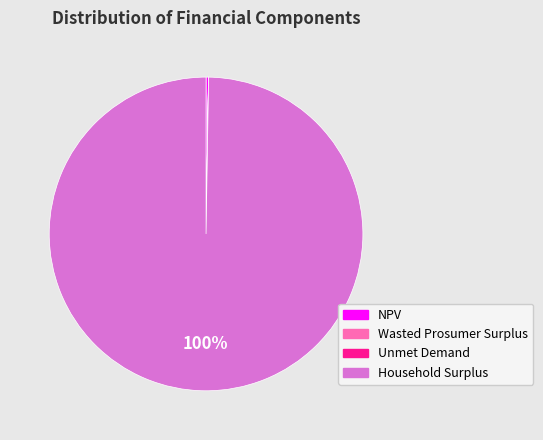

To the nearest percent, what portion does Household Surplus represent?

100%